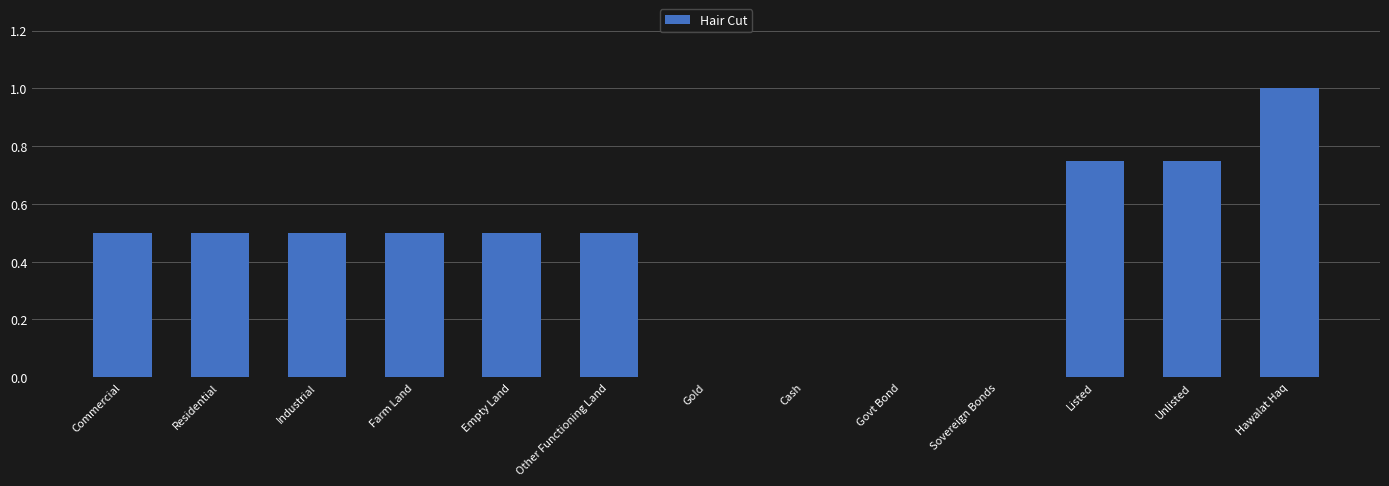

What is the maximum value shown in the chart?

1.0